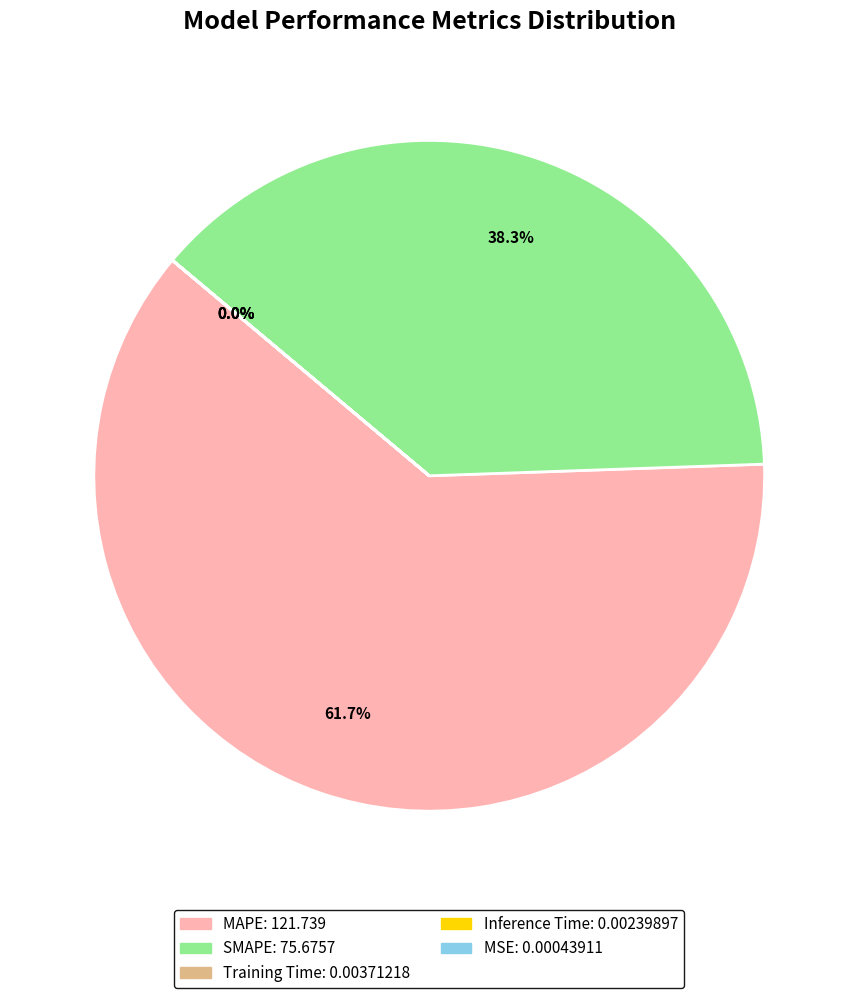

What is the largest slice in the pie chart?

MAPE